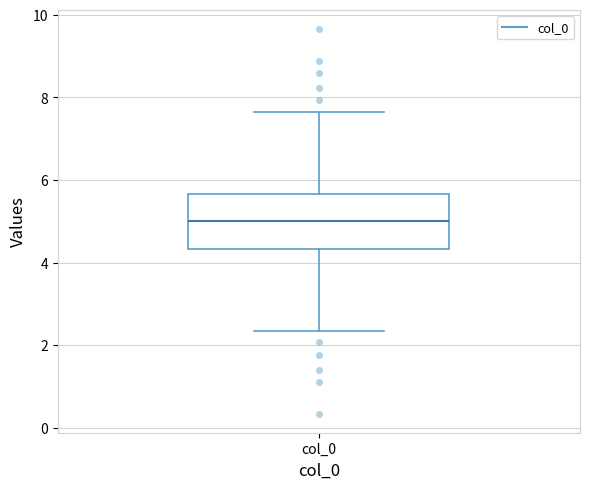

Transcribe this box plot: give where the median line is, the range the box spans, and where the two whiskers end, as read against the y-axis. The values are not printed on the chart, so give them approximately, as read against the axis.

median 5.0, box 4.4 to 5.6, whiskers 2.4 to 7.6